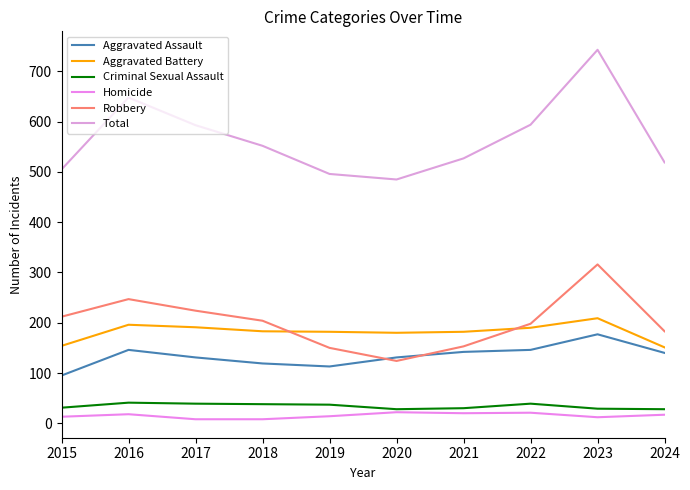

What is the difference between the highest and lowest values at 2019?

482